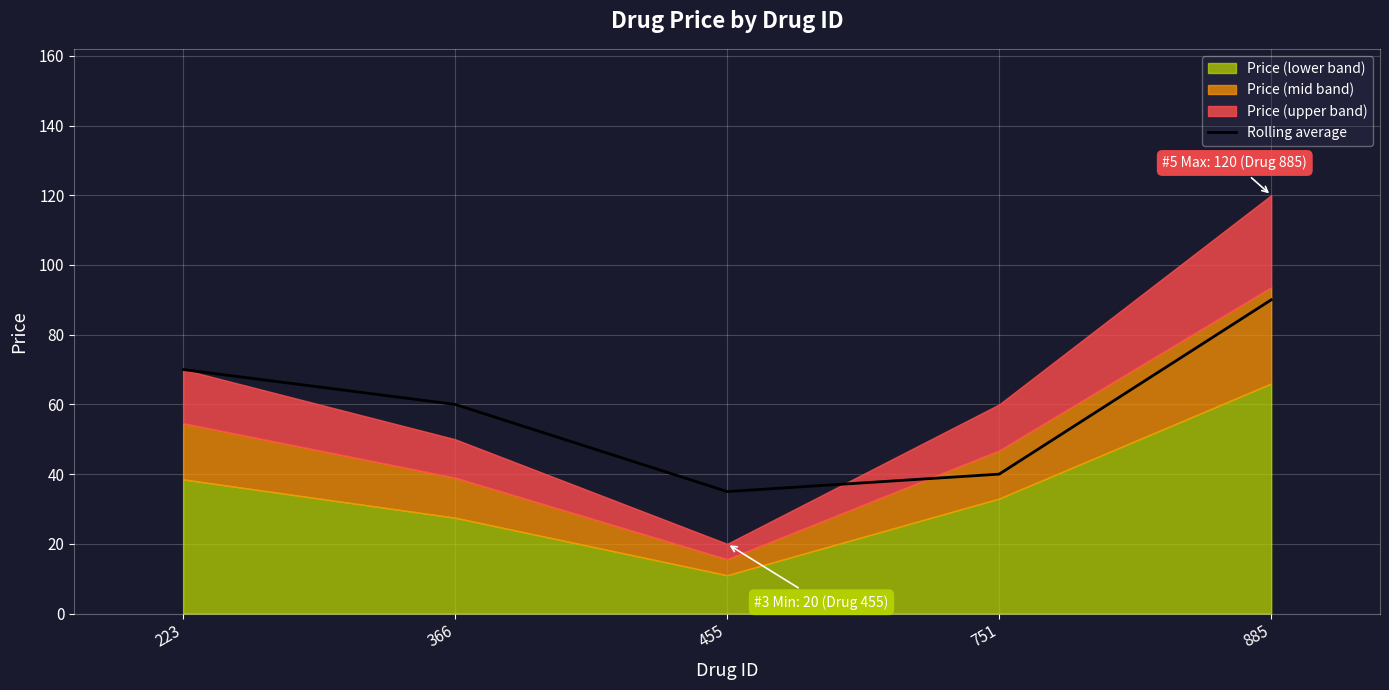

How many interior local valleys (lower than both neighbors) does the data have?

1